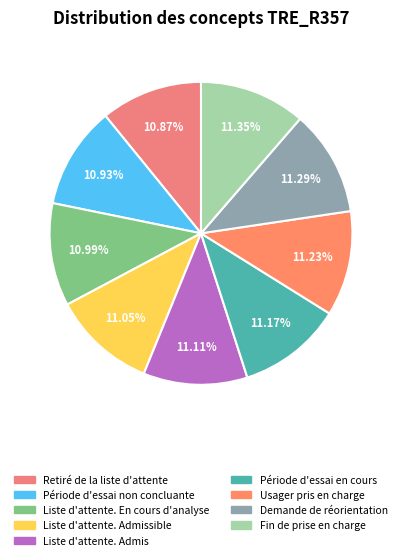

The Liste d'attente. Admis slice represents 11% of the pie. True or false?

True